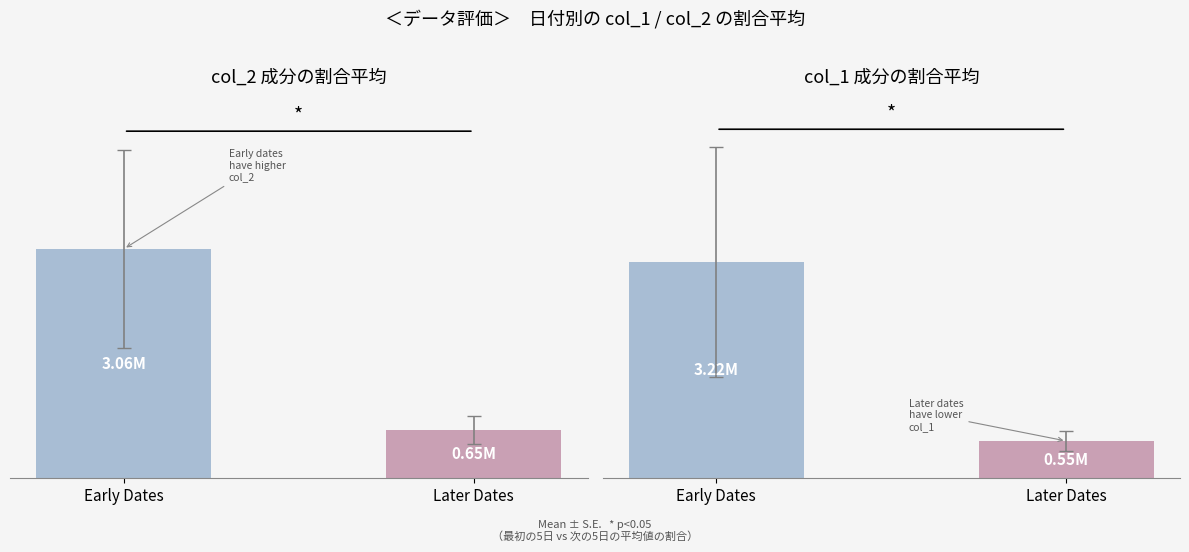

Reading right to left, extract all data points from this chart.

col_2: Later Dates=646208	Early Dates=3056186
col_1: Later Dates=554200	Early Dates=3217800